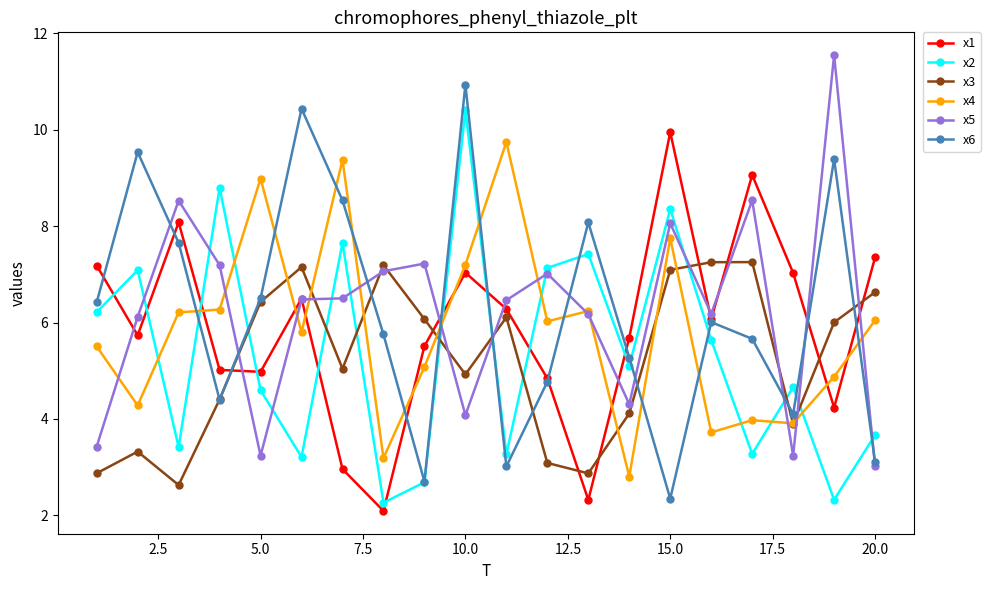

True or false: x5 and x2 intersect in this chart.

True